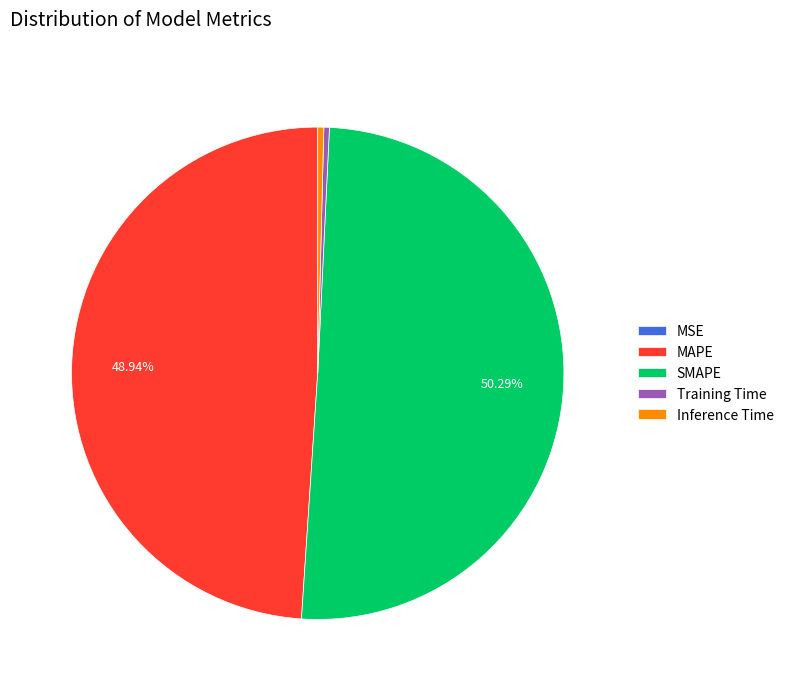

What percentage is the SMAPE slice, to the nearest percent?

50%